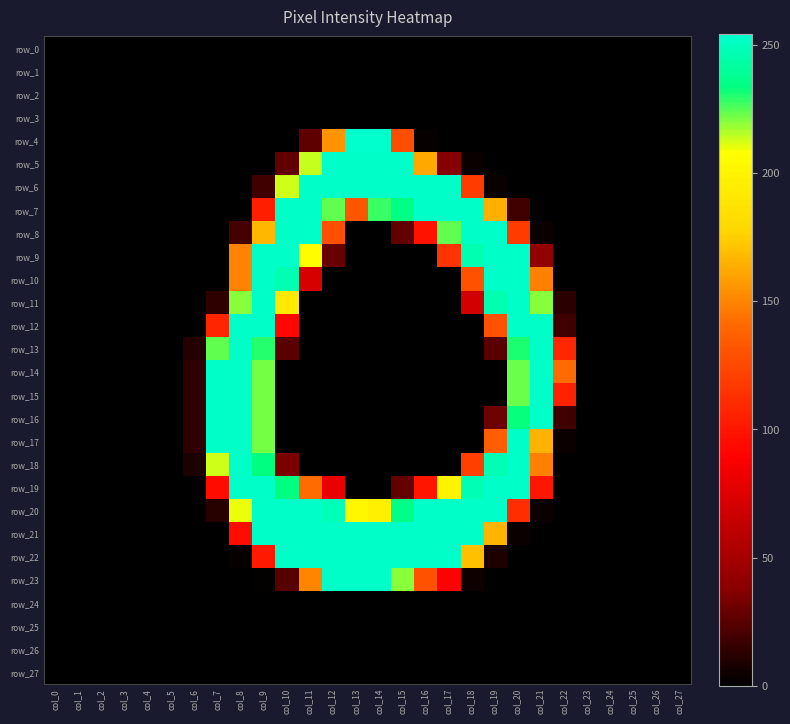

At col_24, list the series in order from largest to smallest.

row_0, row_1, row_2, row_3, row_4, row_5, row_6, row_7, row_8, row_9, row_10, row_11, row_12, row_13, row_14, row_15, row_16, row_17, row_18, row_19, row_20, row_21, row_22, row_23, row_24, row_25, row_26, row_27